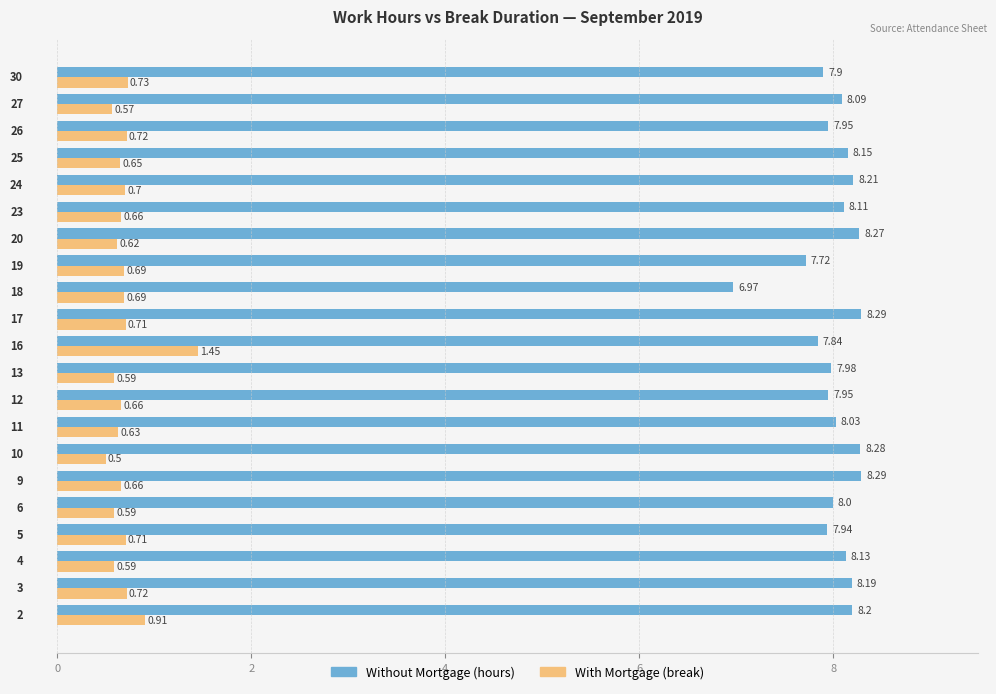

List the series in order of their overall mean, lowest first.

With Mortgage (break), Without Mortgage (hours)